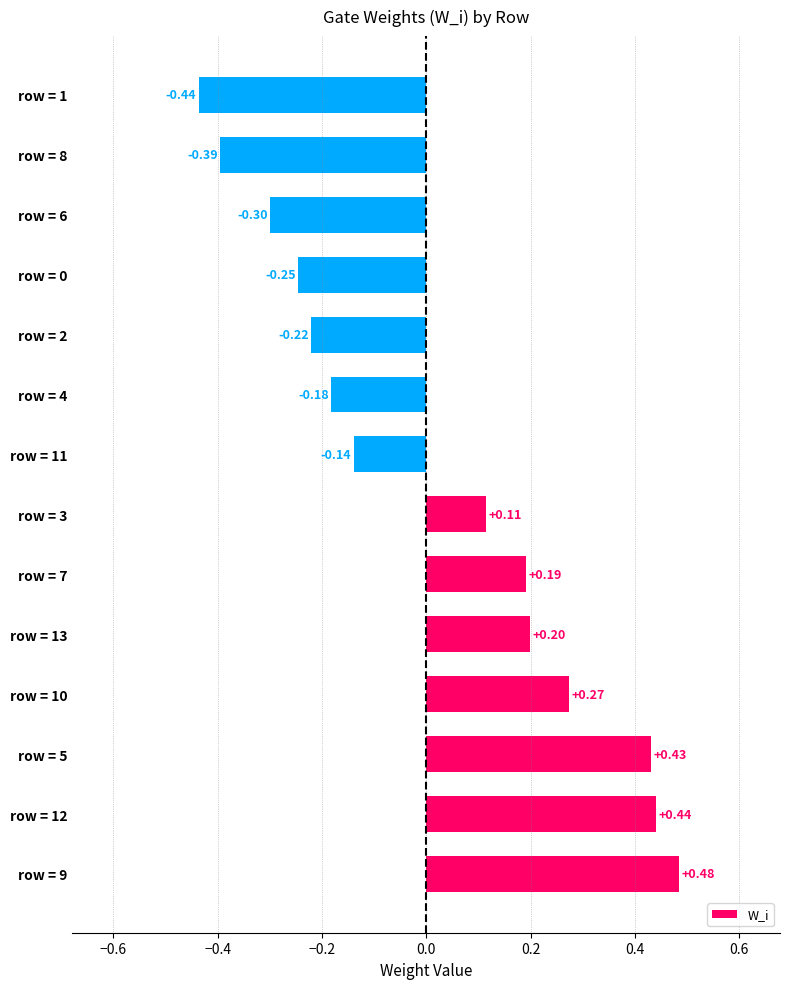

List the labels in order of value, smallest first.

row = 1, row = 8, row = 6, row = 0, row = 2, row = 4, row = 11, row = 3, row = 7, row = 13, row = 10, row = 5, row = 12, row = 9